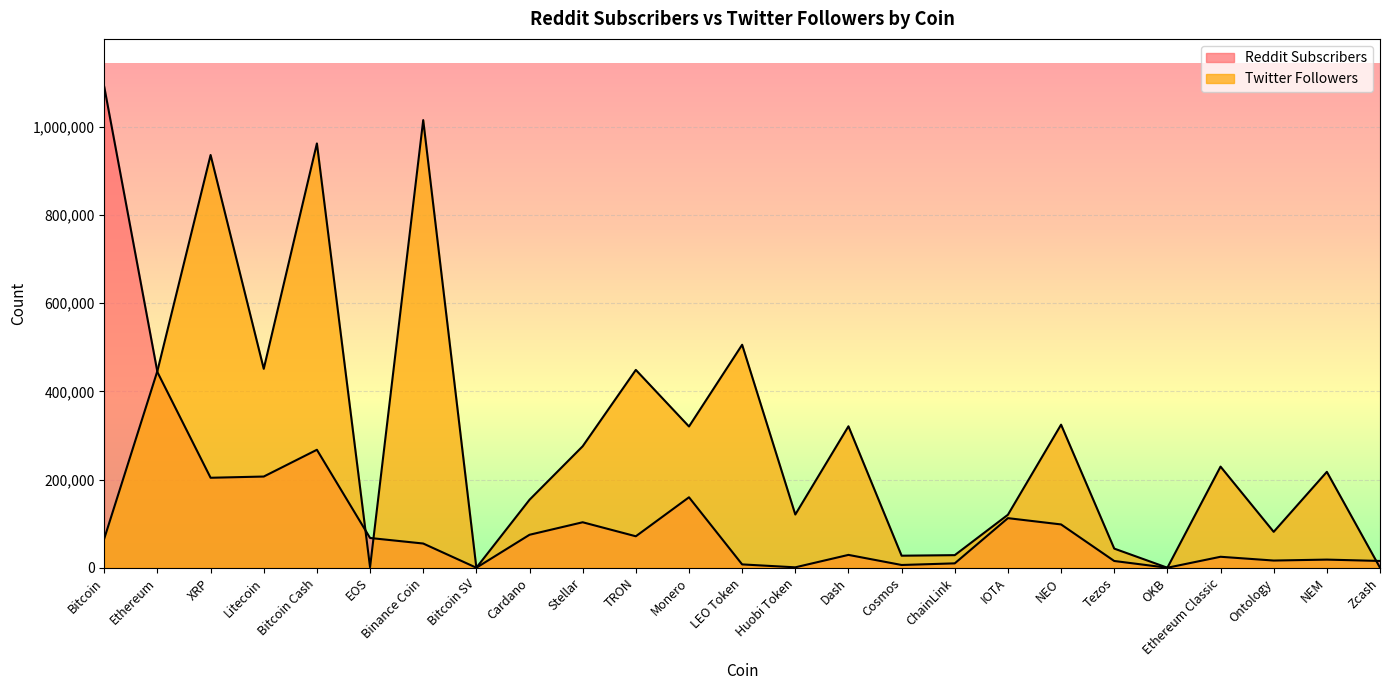

Which category has the lowest value in the Reddit Subscribers series?

Bitcoin SV